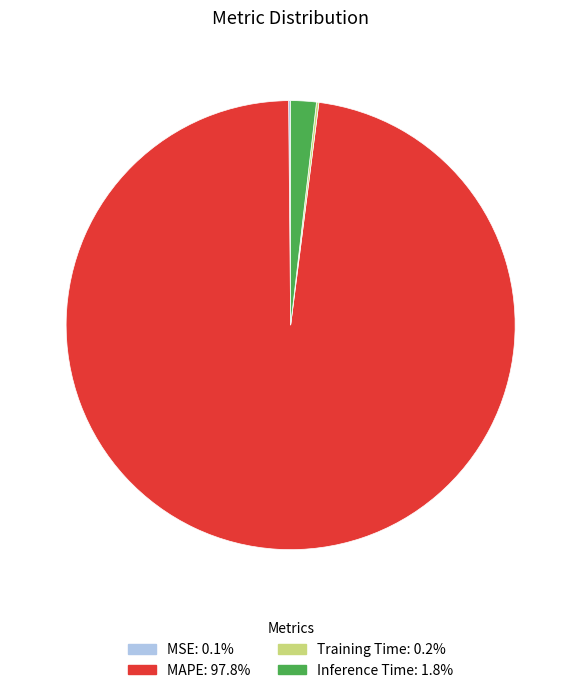

Does MAPE represent more than half of the total?

Yes